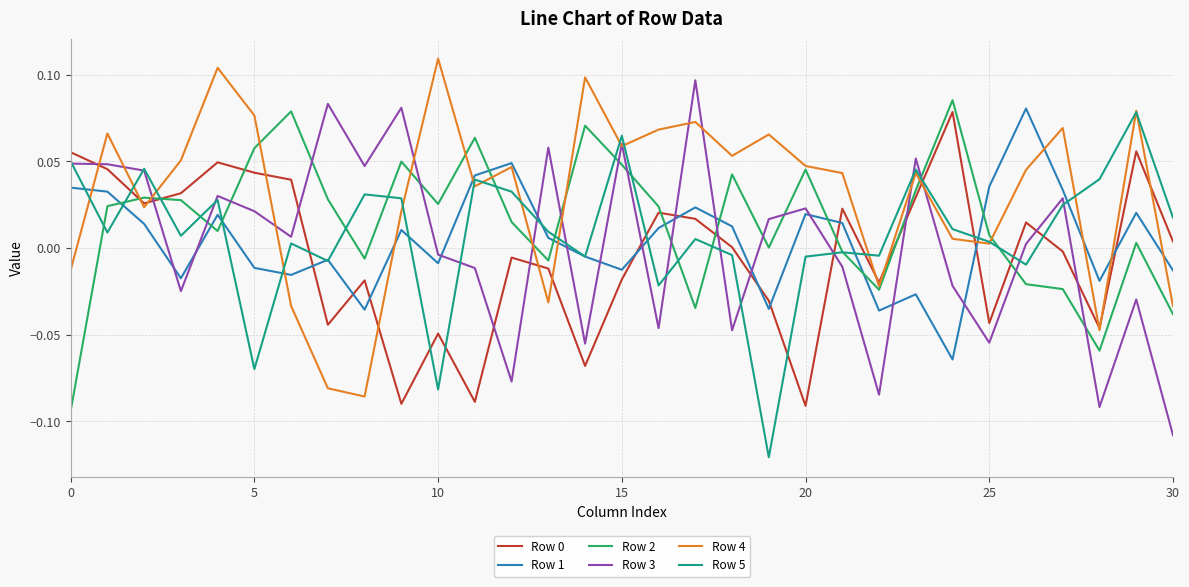

Which series has the largest total across all categories?

Row 4